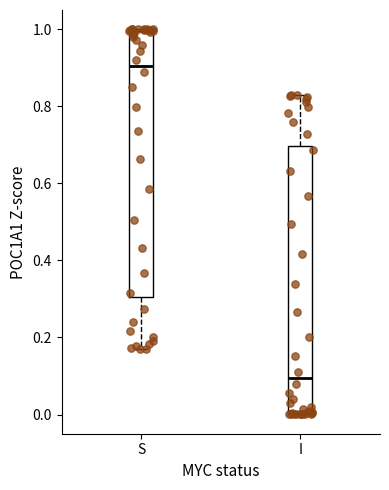

Which box has the lowest median line?

I